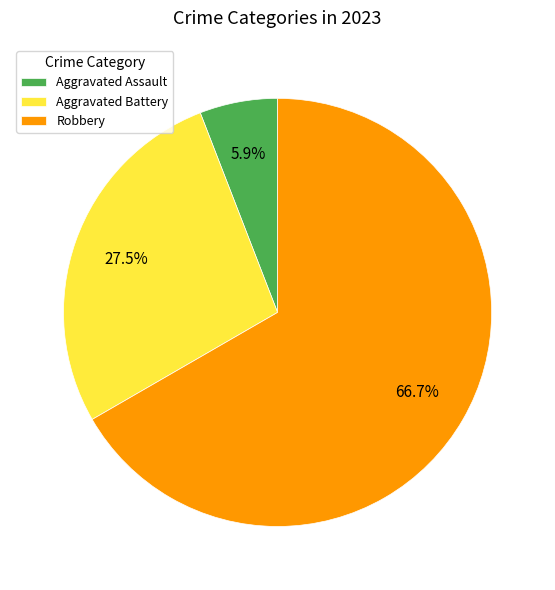

What is the majority slice?

Robbery